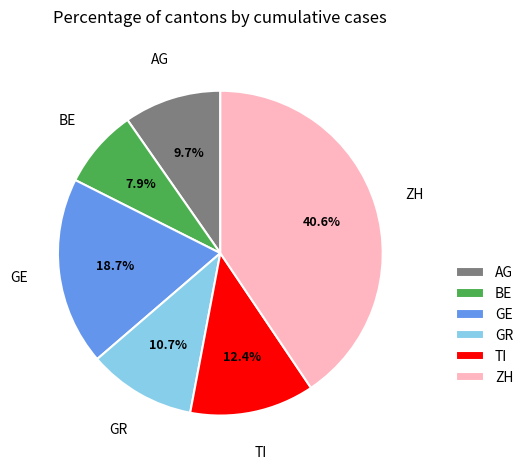

Is it true that BE is 19% of the pie?

False